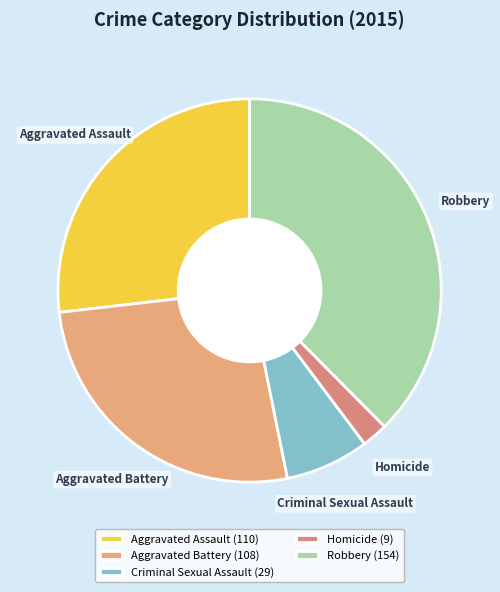

Count the number of slices in the pie.

5